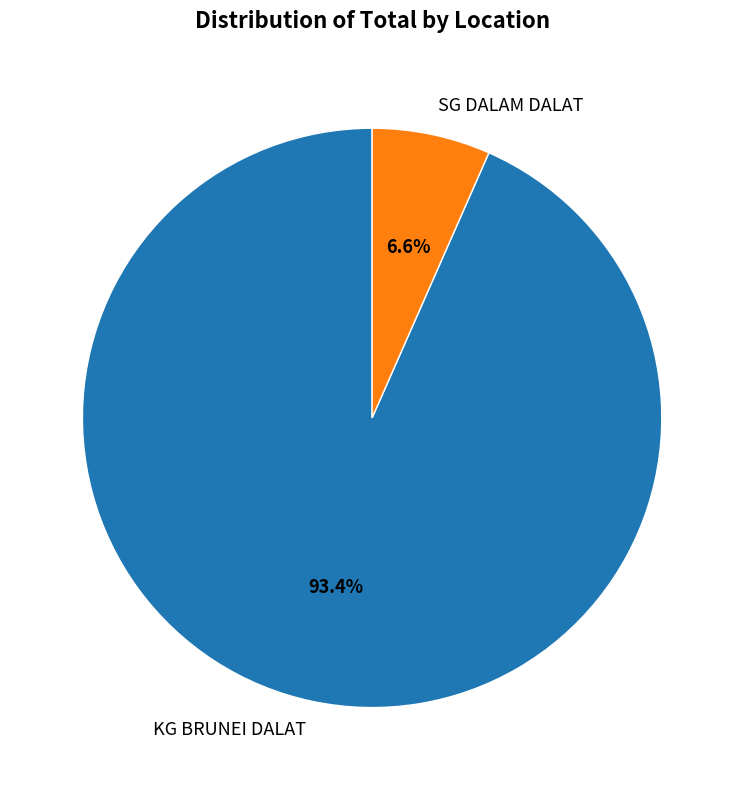

To the nearest percent, what portion does KG BRUNEI DALAT represent?

93%